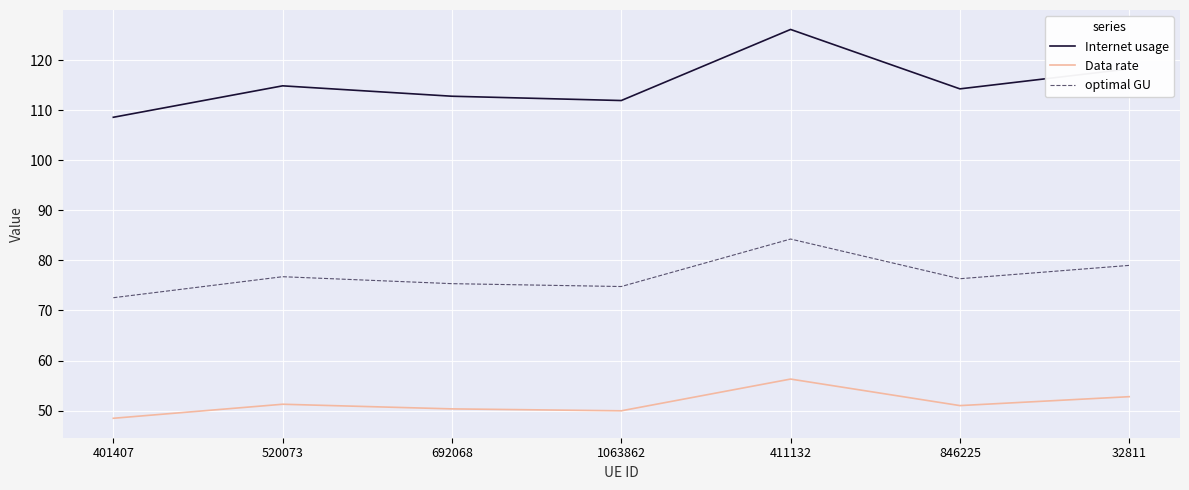

Is the value of Data rate at 520073 greater than the value of Internet usage at 846225?

No